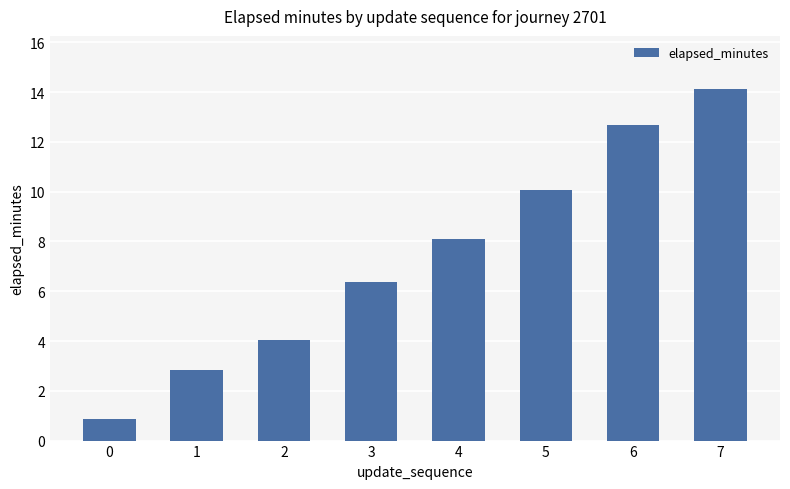

The chart shows a value of 0.9 at 0. True or false?

True